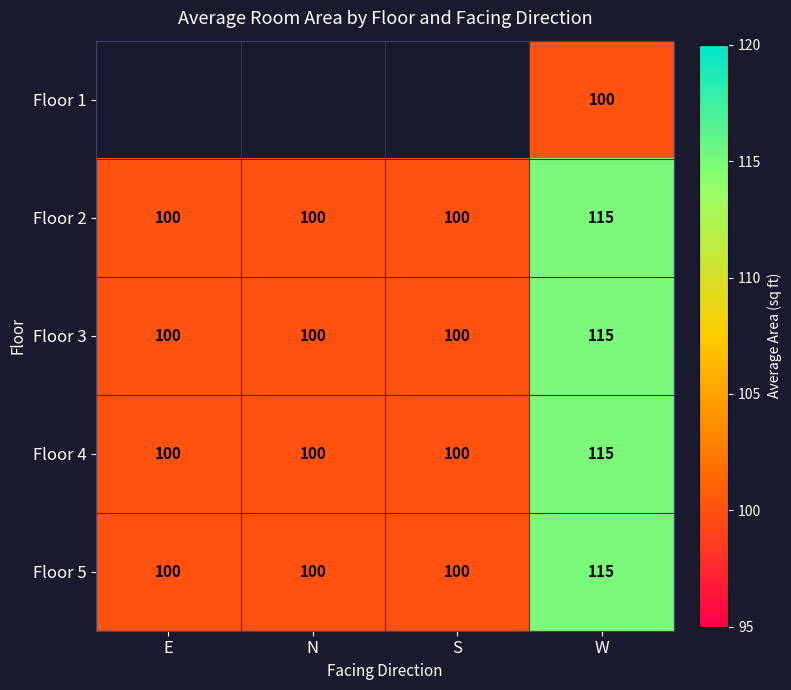

What is the sum of the Floor 3 values at S and W?

215